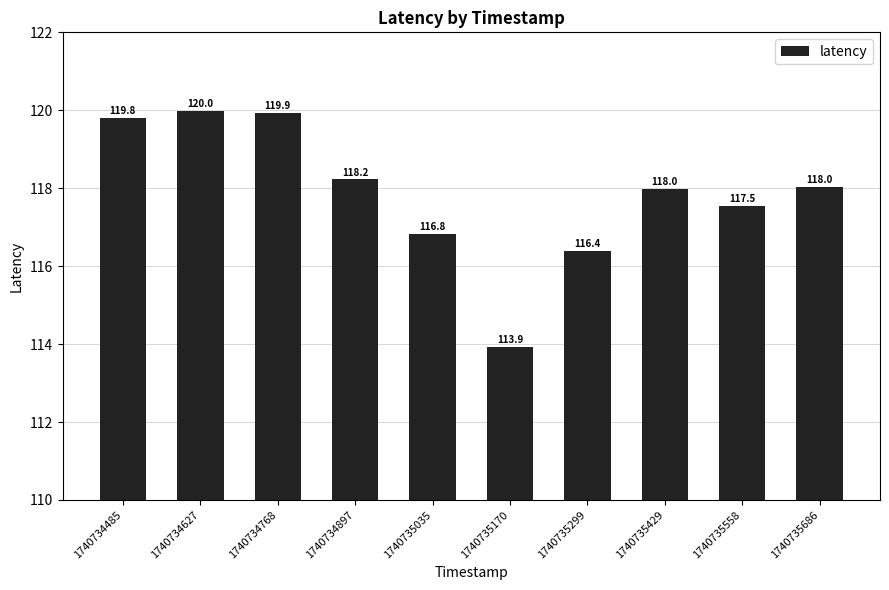

Which label corresponds to the largest value in the chart?

1740734627